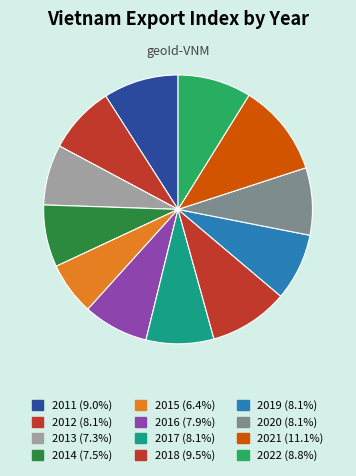

What percentage is NOT represented by 2017?

91.9%